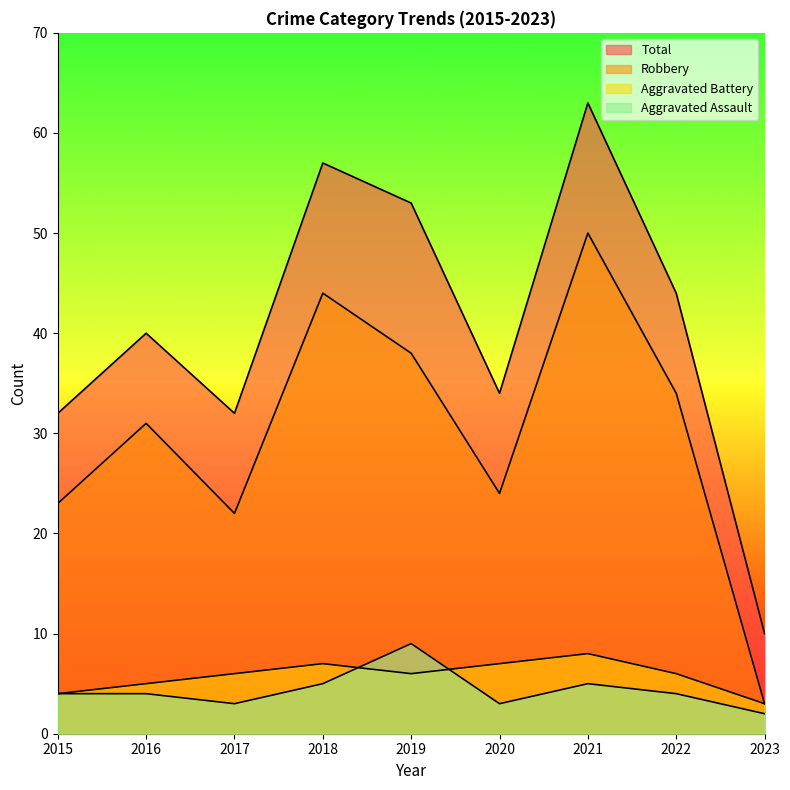

What are all the series names shown in the legend?

Aggravated Assault, Aggravated Battery, Robbery, Total